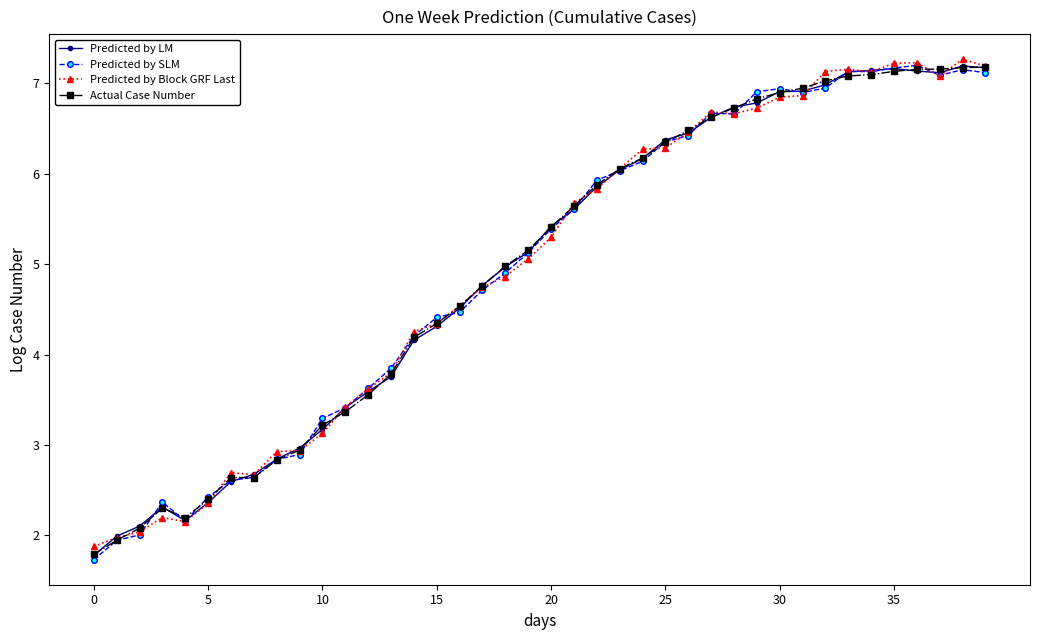

At how many categories does at least one series exceed 4?

26